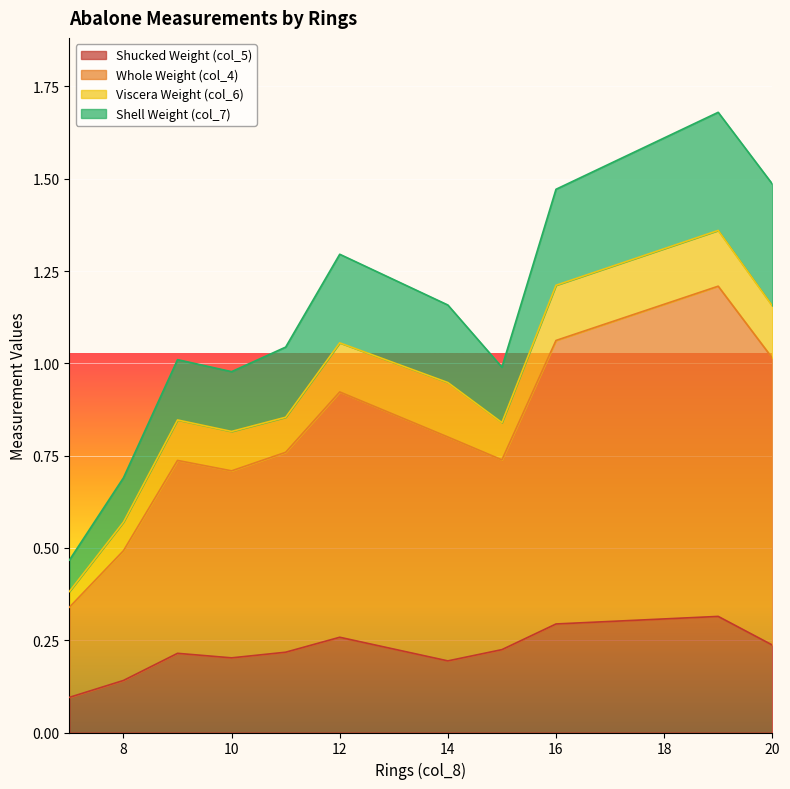

At which label does col_7 reach its peak?

20